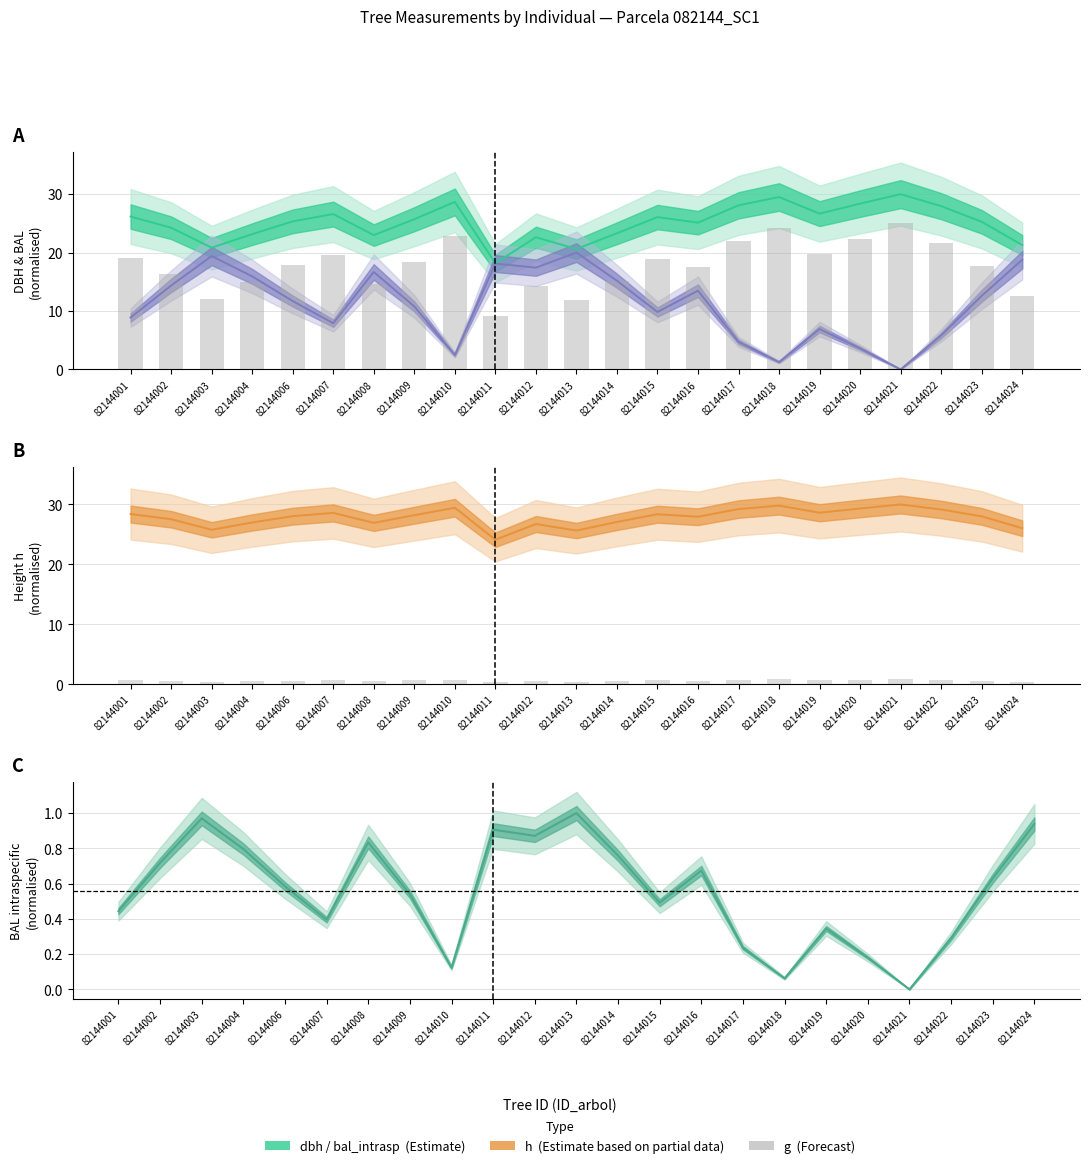

Which label corresponds to the largest value in the chart?

82144021